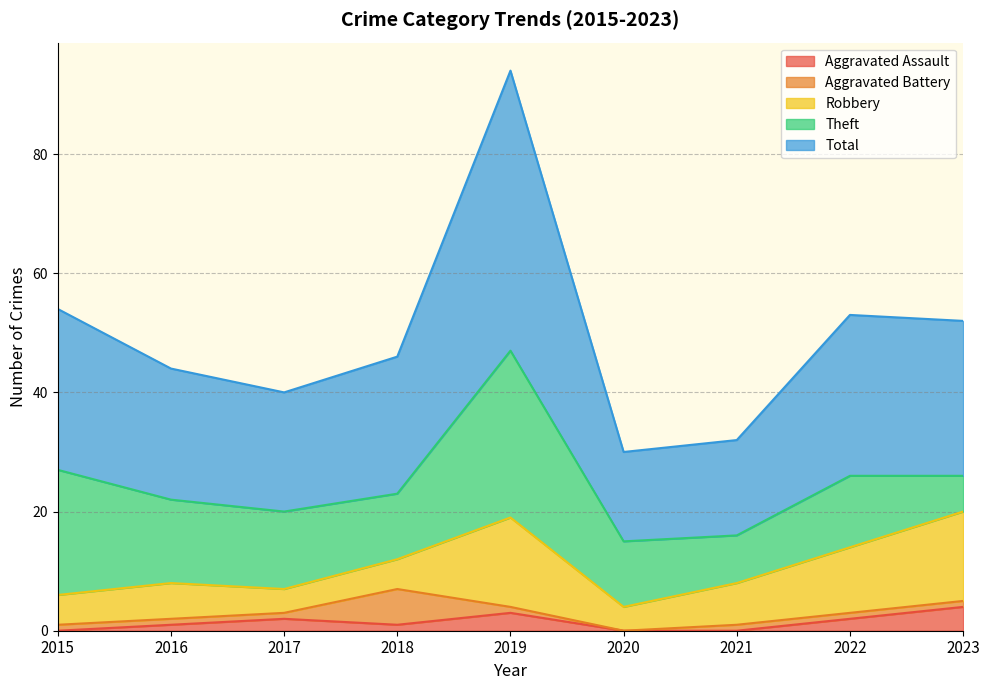

Between 2022 and 2019, which is larger?

2019